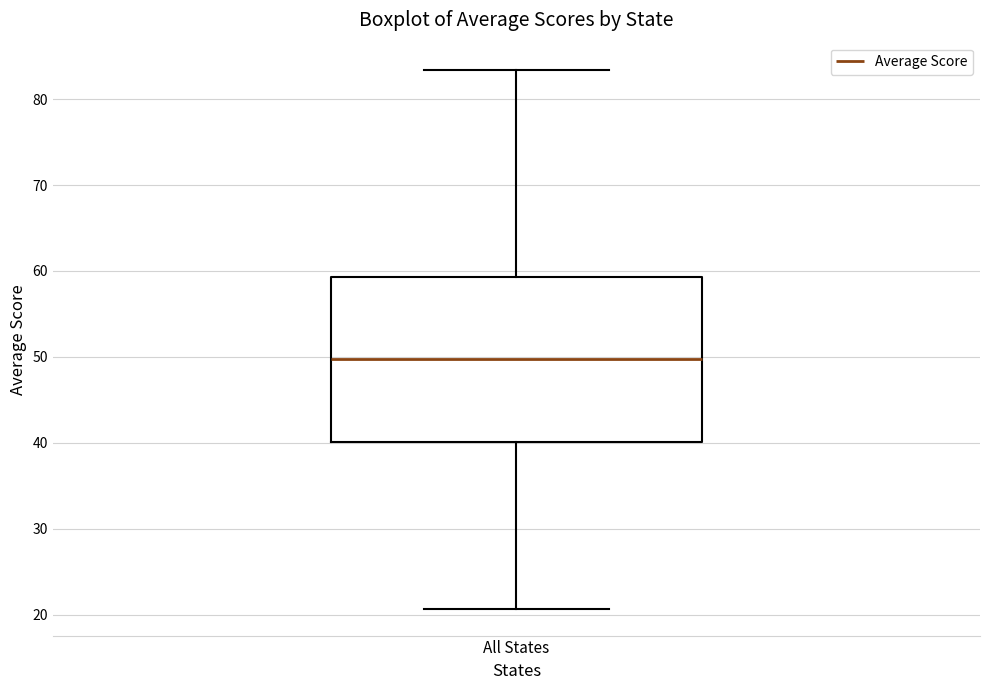

Transcribe this box plot: give where the median line is, the range the box spans, and where the two whiskers end, as read against the y-axis. The values are not printed on the chart, so give them approximately, as read against the axis.

median 50, box 40 to 59, whiskers 21 to 83